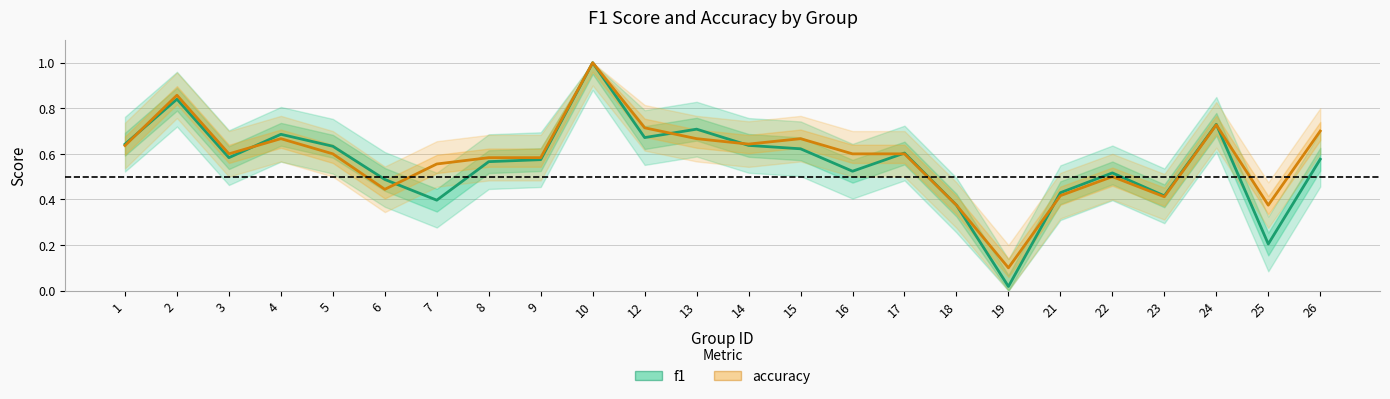

Which series has the widest spread of values?

f1